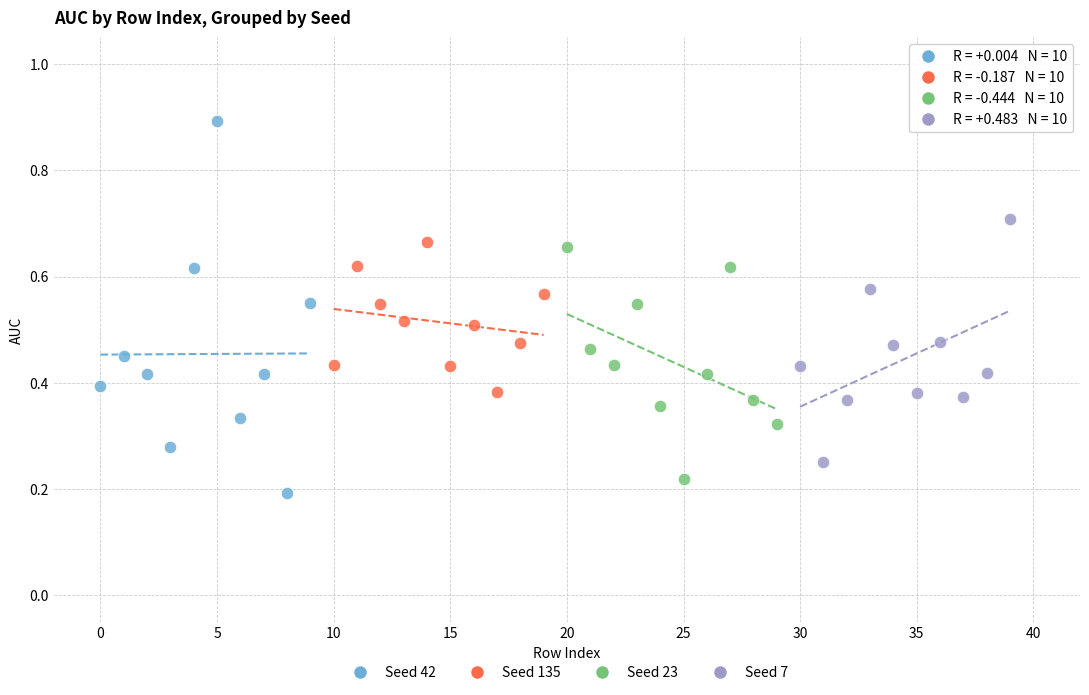

Which series has the widest spread of Y values?

Seed 42